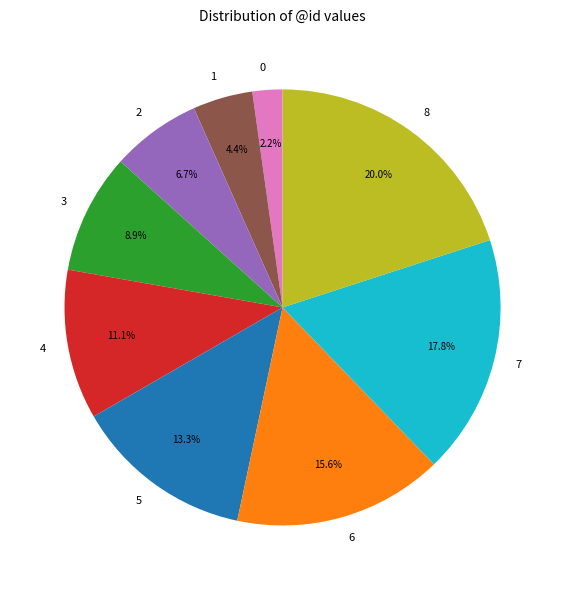

To the nearest percent, what is the average slice percentage?

11%